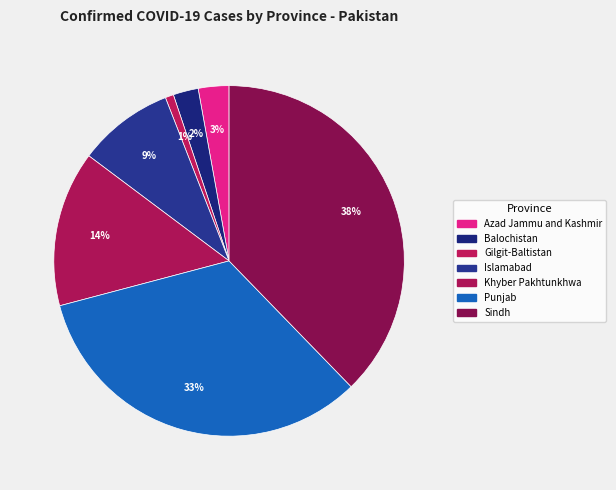

Count the number of slices in the pie.

7